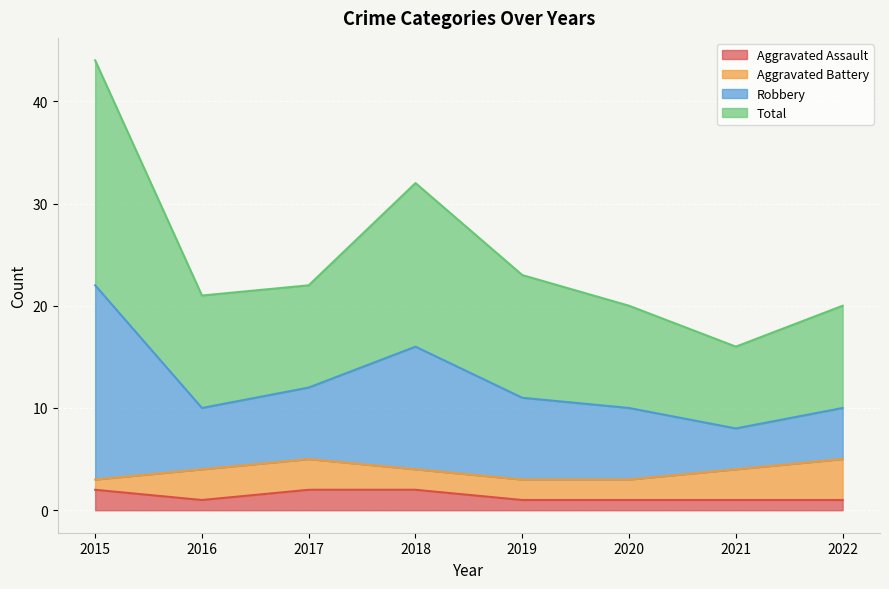

What are all the series names shown in the legend?

Aggravated Assault, Aggravated Battery, Robbery, Total